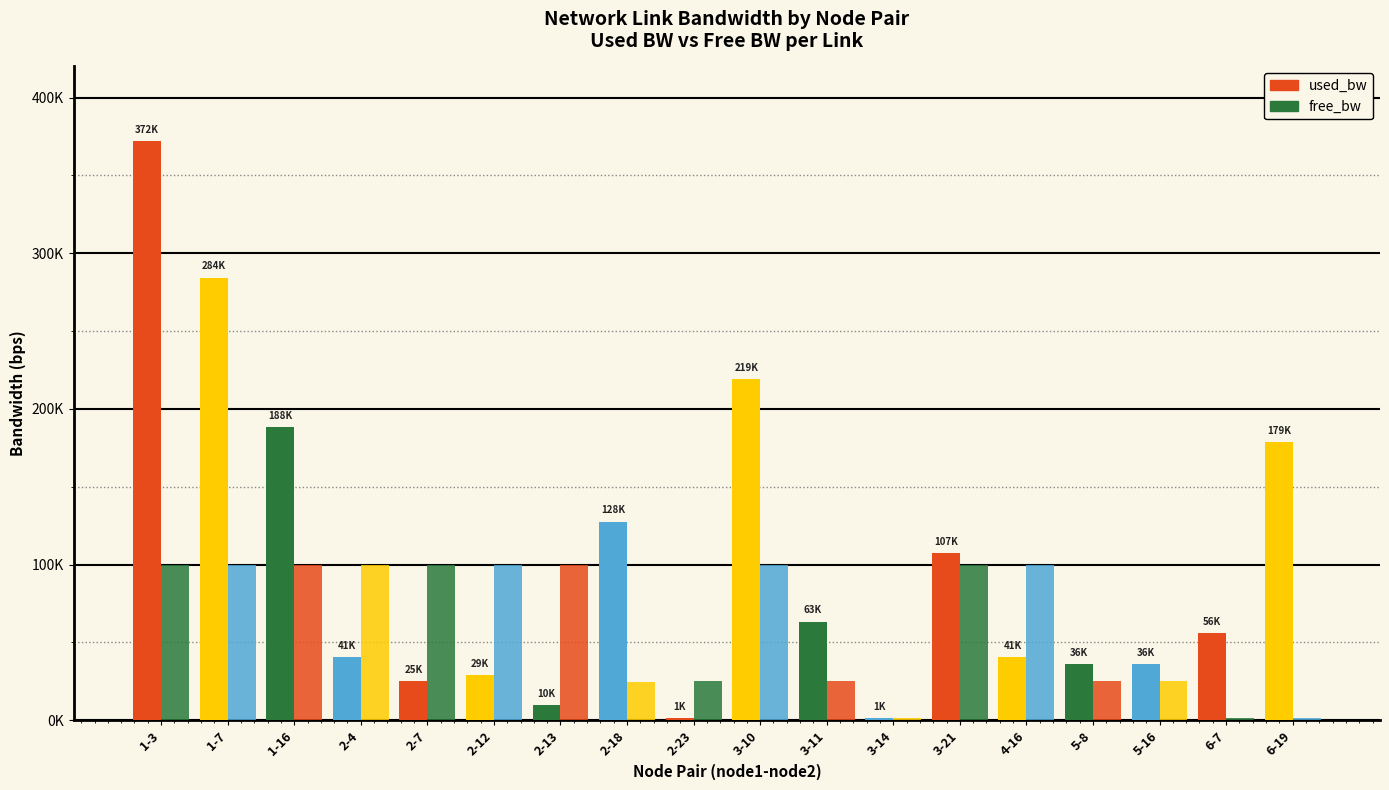

Does the chart contain stacked bars?

No